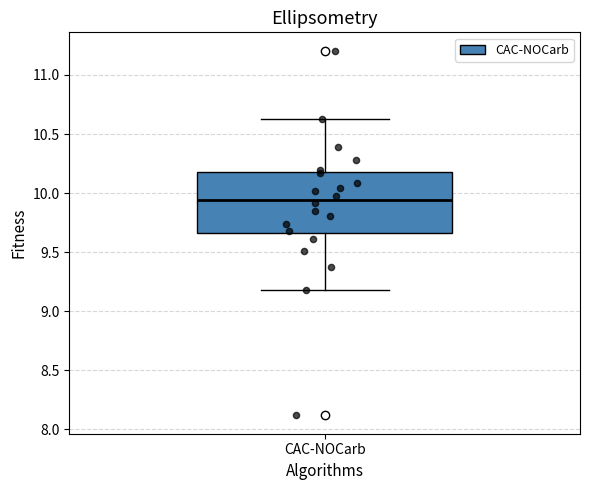

Transcribe this box plot: give where the median line is, the range the box spans, and where the two whiskers end, as read against the y-axis. The values are not printed on the chart, so give them approximately, as read against the axis.

median 9.95, box 9.65 to 10.20, whiskers 9.20 to 10.65